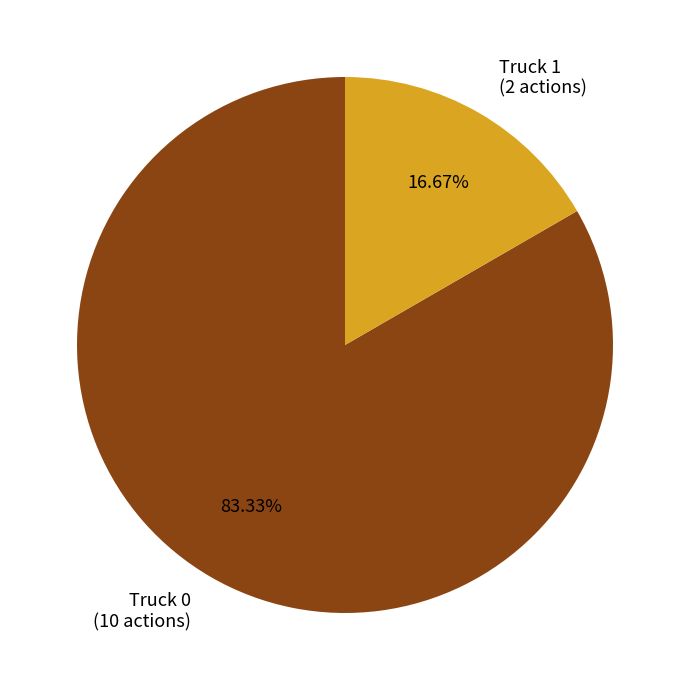

Which slice is the largest?

Truck 0